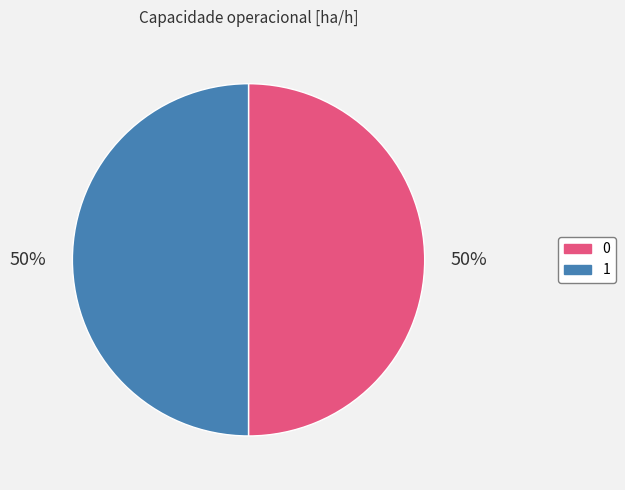

Combined, do 1 and 0 account for over 50%?

Yes